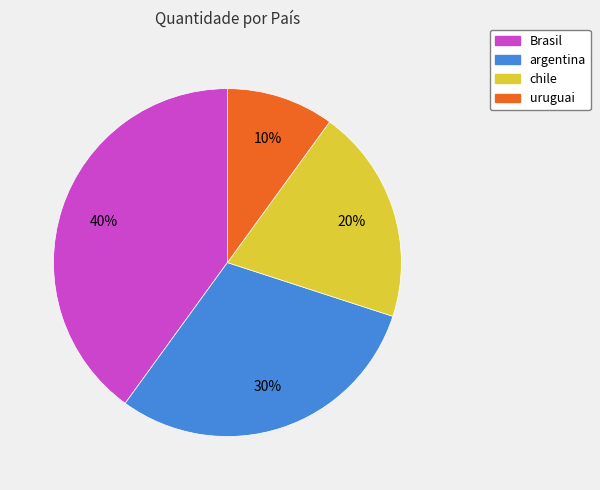

To the nearest percent, what is the difference between the largest and smallest slice percentages?

30%